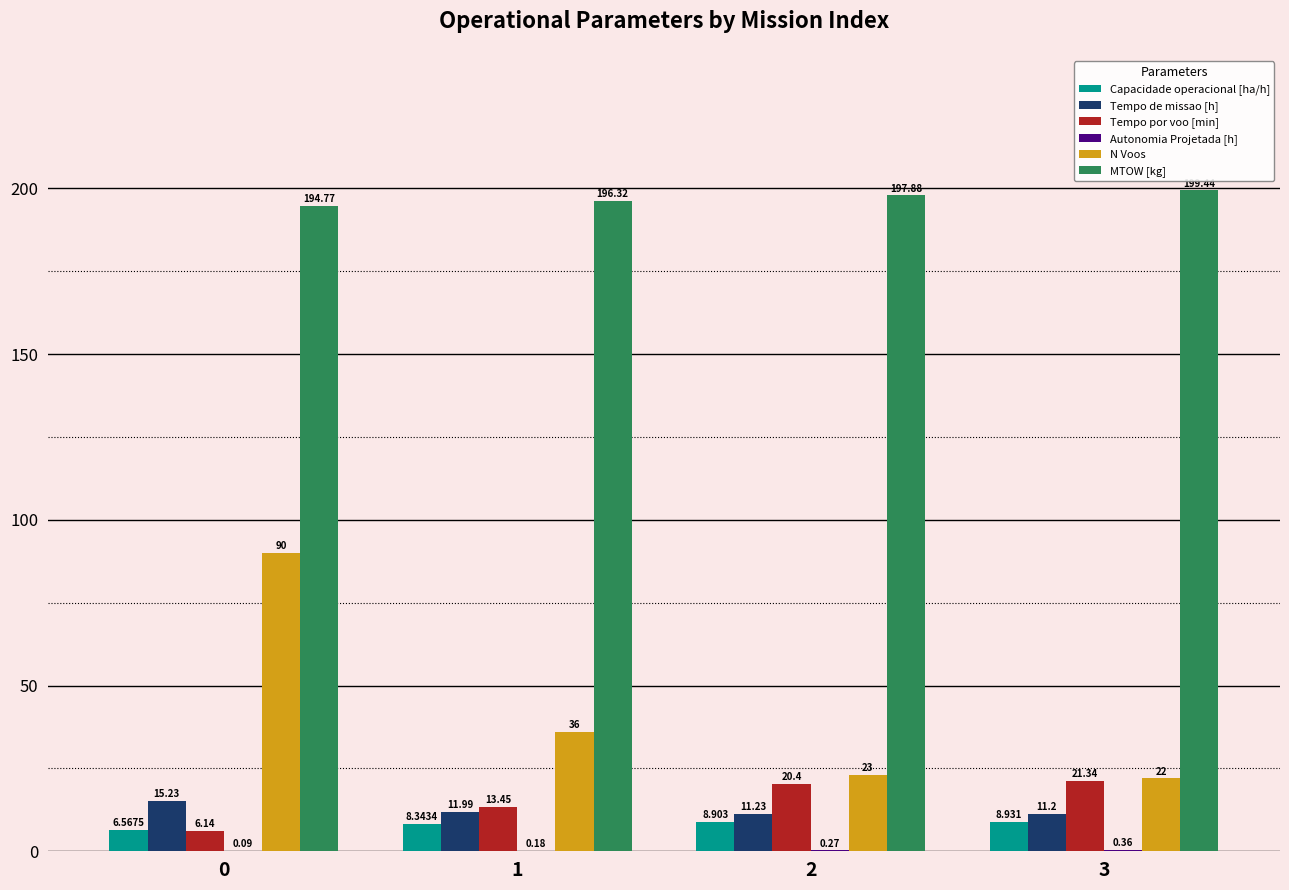

What is the highest value of the MTOW [kg] series?

199.4